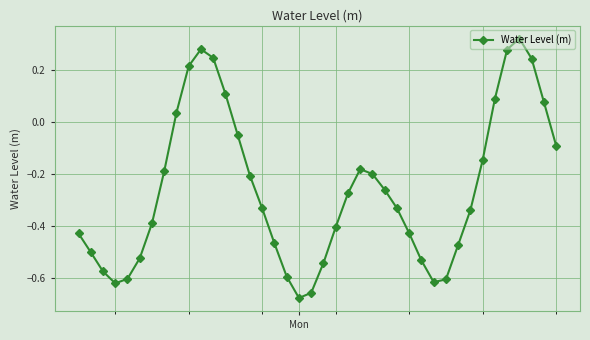

What is the sum of all values?

-10.3